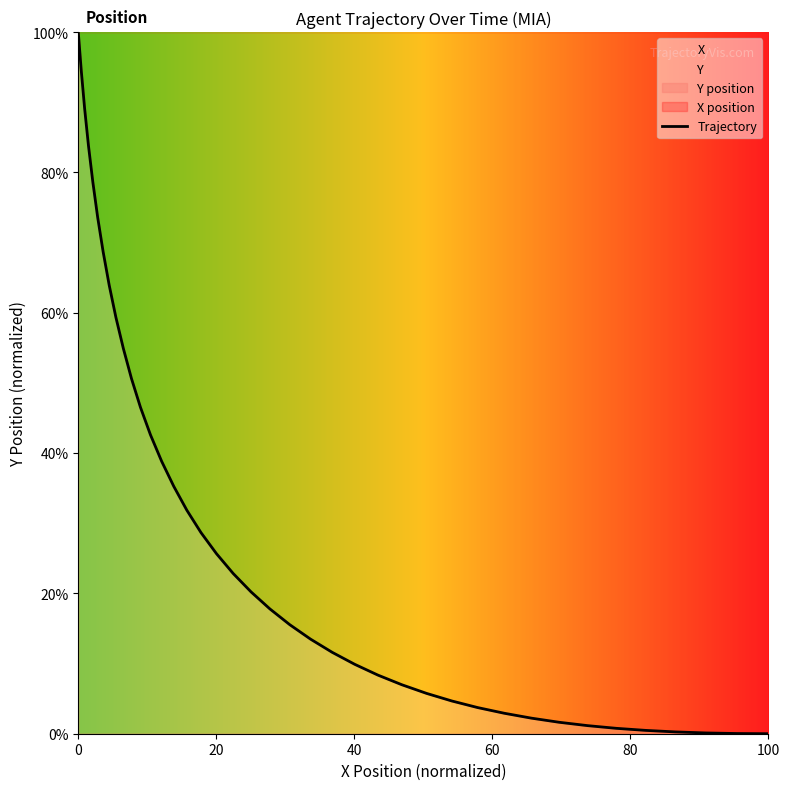

What is the highest value of the Trajectory series?

100.0